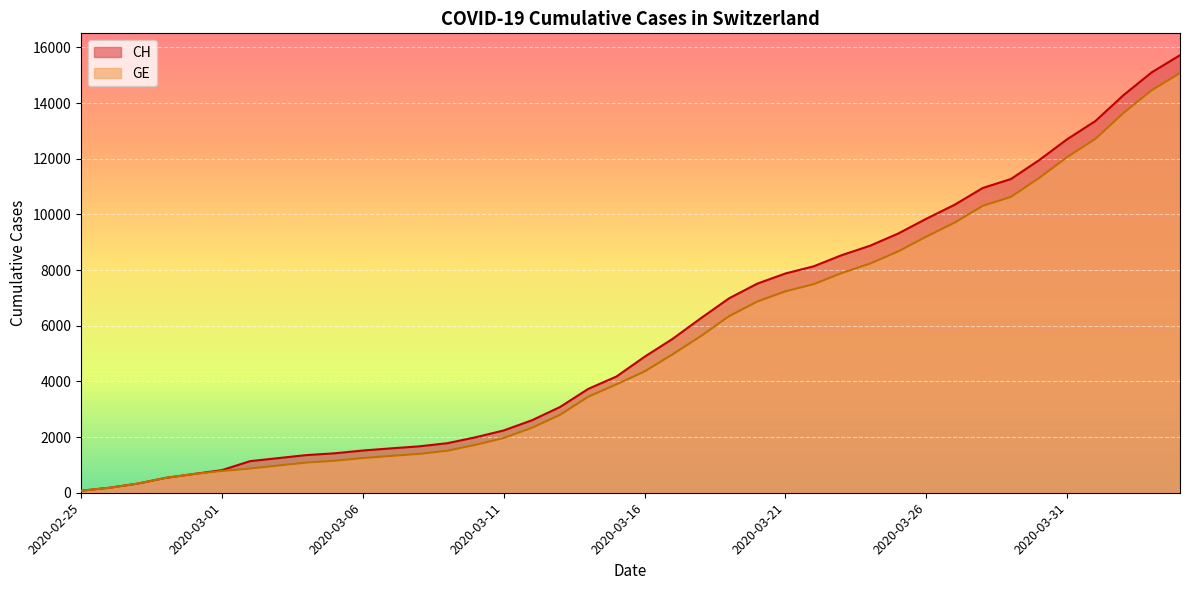

Reading left to right, transcribe all the data shown in this chart.

CH: 2020-02-25=72	2020-02-26=178	2020-02-27=326	2020-02-28=533	2020-02-29=673	2020-03-01=812	2020-03-02=1135	2020-03-03=1244	2020-03-04=1353	2020-03-05=1417	2020-03-06=1517	2020-03-07=1594	2020-03-08=1667	2020-03-09=1780	2020-03-10=1992	2020-03-11=2238	2020-03-12=2603	2020-03-13=3081	2020-03-14=3731	2020-03-15=4175	2020-03-16=4886	2020-03-17=5533	2020-03-18=6273	2020-03-19=6987	2020-03-20=7513	2020-03-21=7878	2020-03-22=8135	2020-03-23=8537	2020-03-24=8874	2020-03-25=9313	2020-03-26=9845	2020-03-27=10346	2020-03-28=10949	2020-03-29=11271	2020-03-30=11949	2020-03-31=12703	2020-04-01=13356	2020-04-02=14289	2020-04-03=15106	2020-04-04=15719
GE: 2020-02-25=72	2020-02-26=178	2020-02-27=326	2020-02-28=533	2020-02-29=673	2020-03-01=782	2020-03-02=870	2020-03-03=978	2020-03-04=1085	2020-03-05=1149	2020-03-06=1246	2020-03-07=1323	2020-03-08=1396	2020-03-09=1509	2020-03-10=1721	2020-03-11=1967	2020-03-12=2332	2020-03-13=2800	2020-03-14=3450	2020-03-15=3894	2020-03-16=4359	2020-03-17=4976	2020-03-18=5631	2020-03-19=6345	2020-03-20=6871	2020-03-21=7236	2020-03-22=7493	2020-03-23=7895	2020-03-24=8232	2020-03-25=8671	2020-03-26=9203	2020-03-27=9704	2020-03-28=10307	2020-03-29=10629	2020-03-30=11307	2020-03-31=12061	2020-04-01=12714	2020-04-02=13647	2020-04-03=14464	2020-04-04=15077